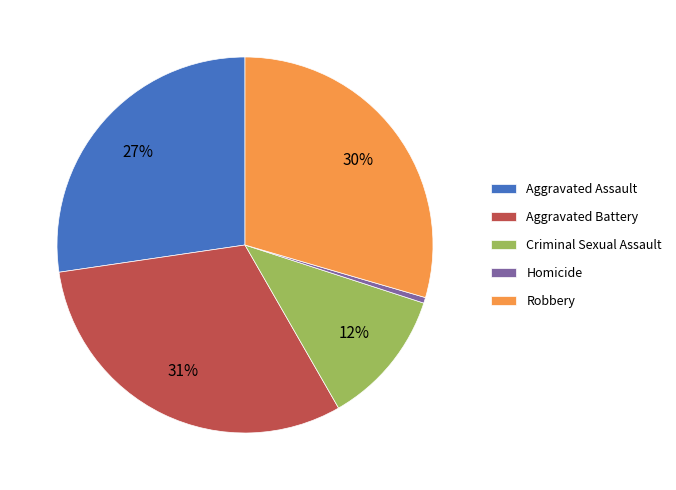

To the nearest percent, what portion does Aggravated Assault represent?

27%